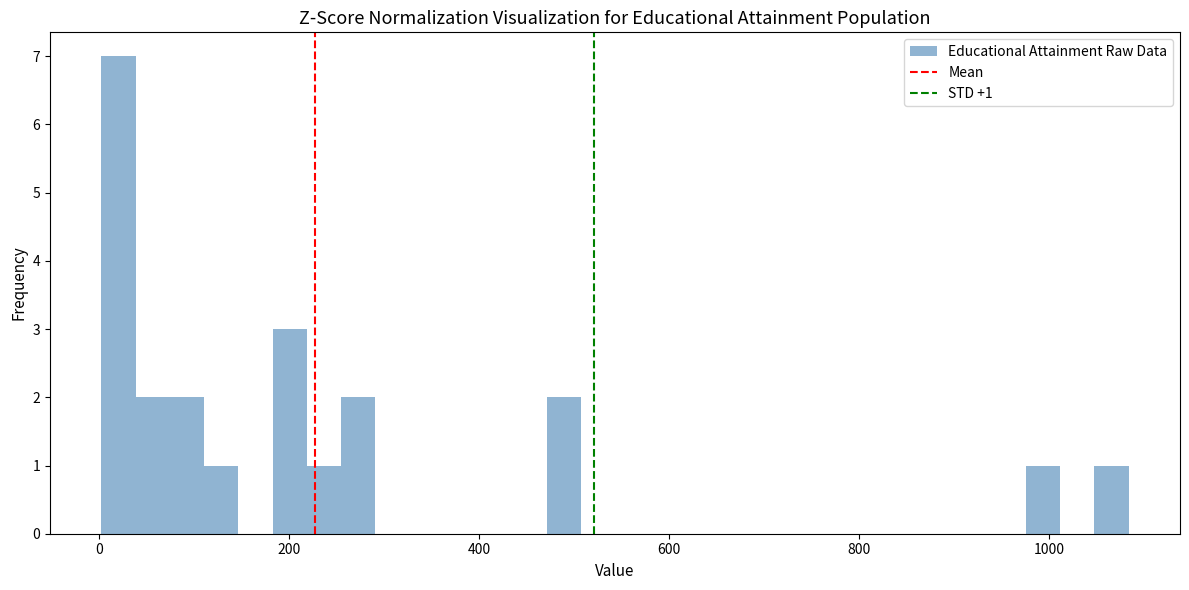

Read against the x-axis, roughly where is the centre of the tallest bar?

20